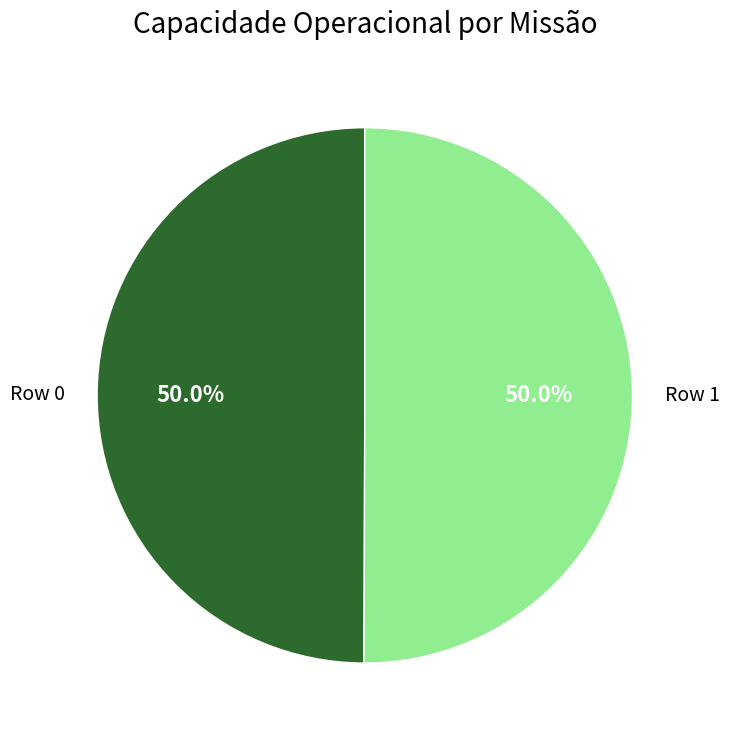

True or false: Row 0 accounts for 50% of the total.

True